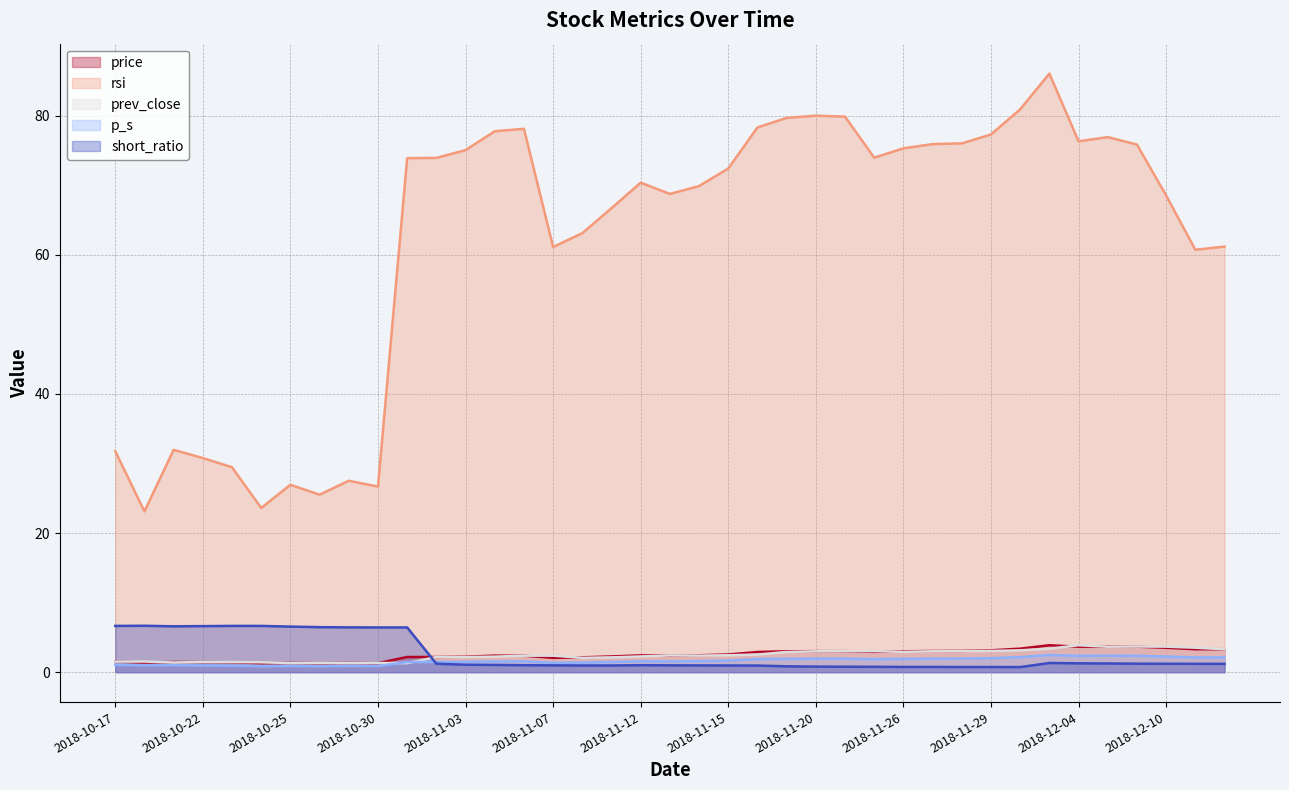

What is the difference between the maximum and minimum values in the rsi series?

62.9